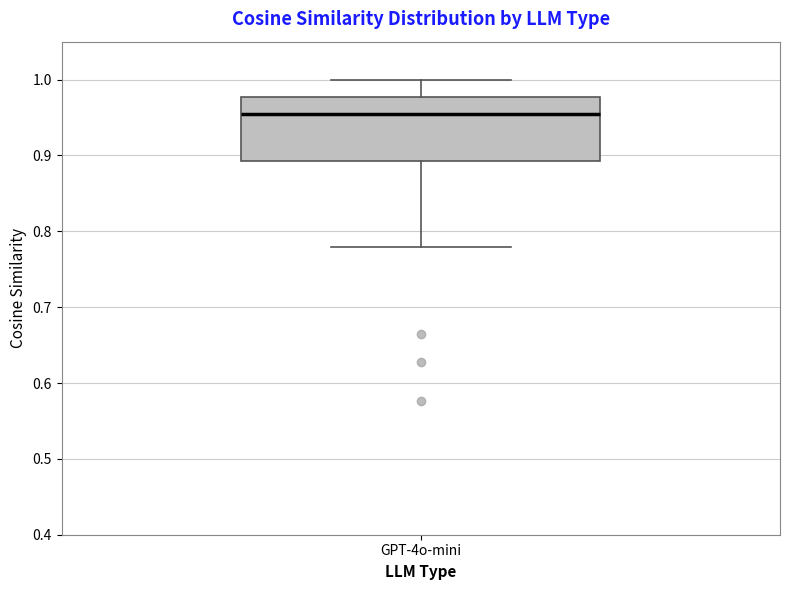

Transcribe this box plot: give where the median line is, the range the box spans, and where the two whiskers end, as read against the y-axis. The values are not printed on the chart, so give them approximately, as read against the axis.

median 0.96, box 0.89 to 0.98, whiskers 0.78 to 1.00